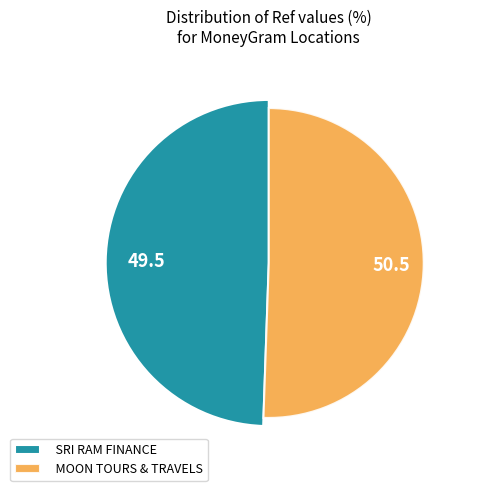

Is SRI RAM FINANCE the majority of the pie?

No